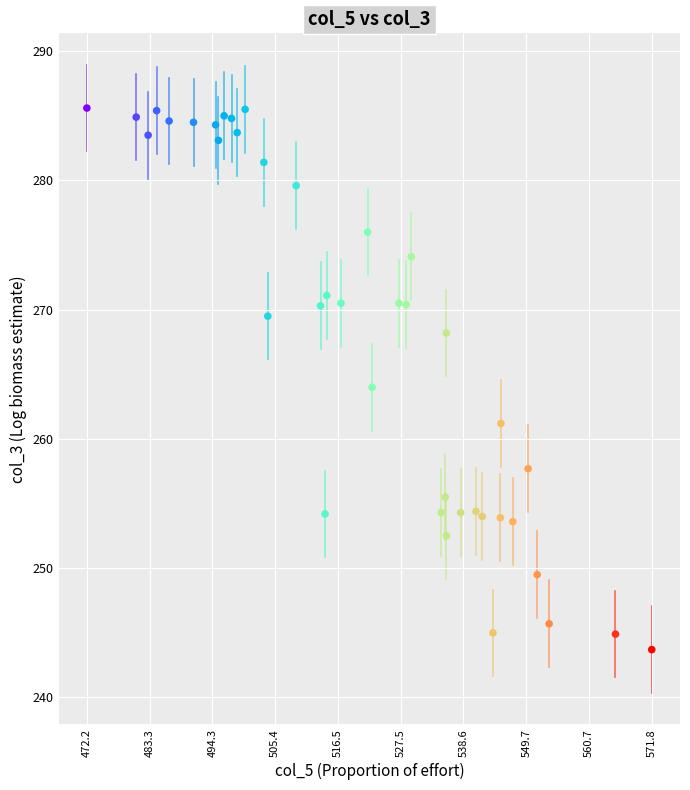

What is the range of X values (max minus min)?

99.6